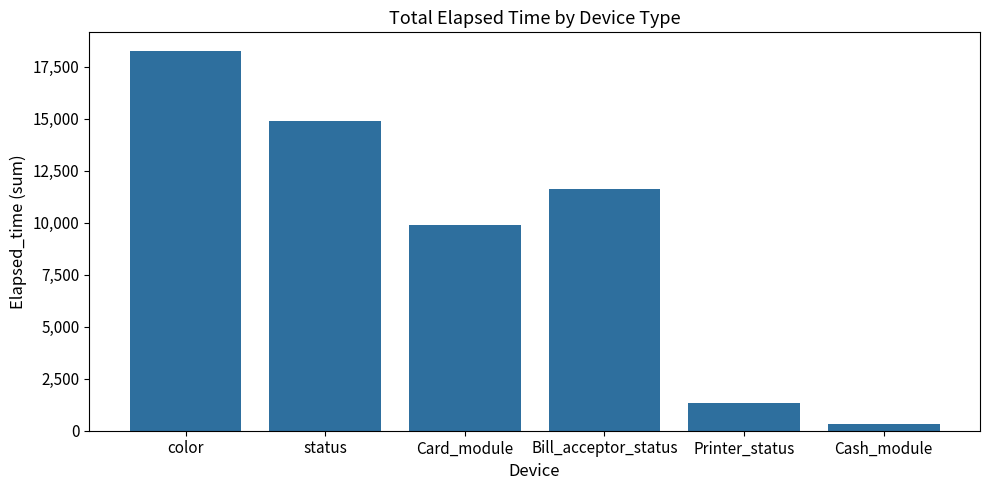

Which label corresponds to the largest value in the chart?

color